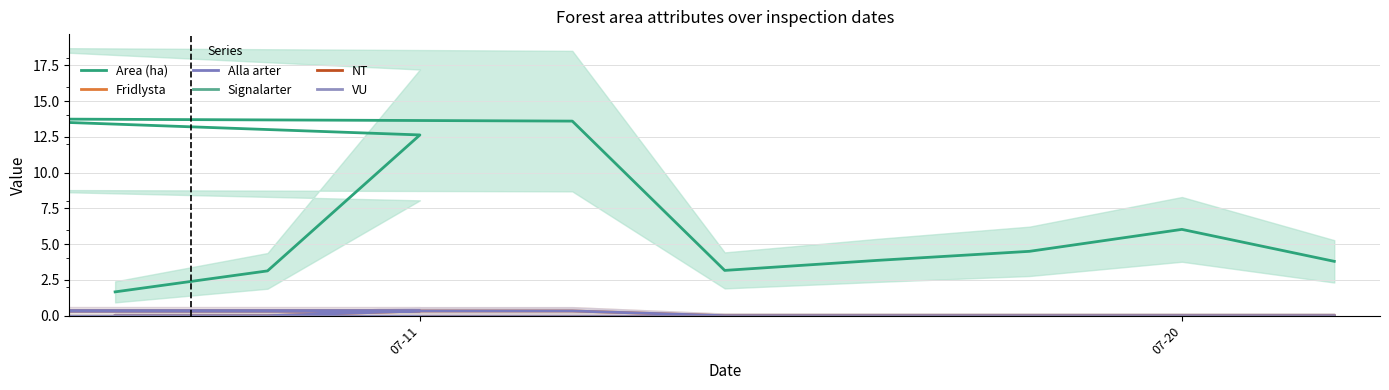

Where is Area (ha) nearest to the value 7?

8